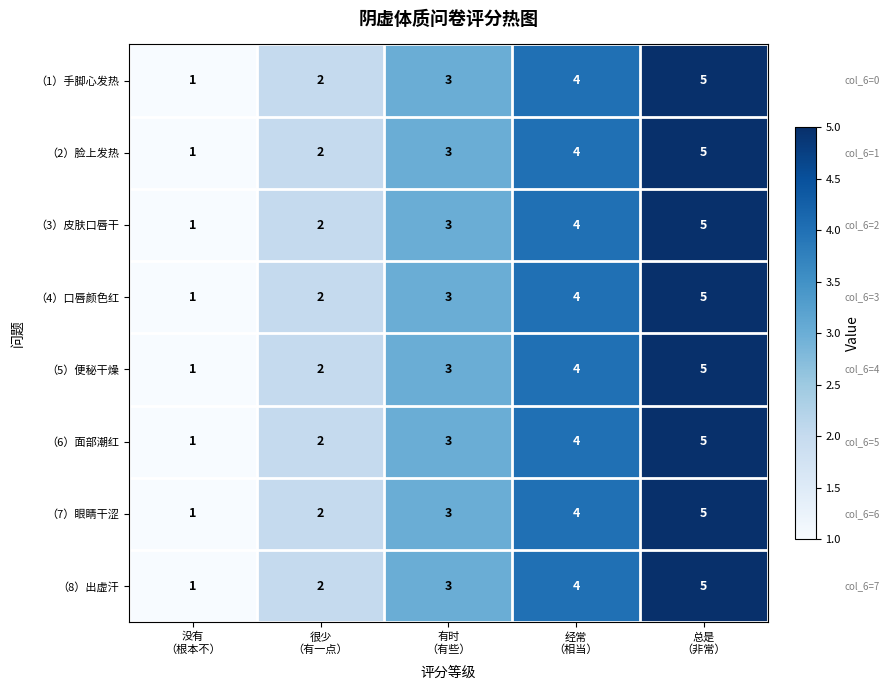

What is the difference between the second highest and minimum values in the （3）皮肤口唇干 series?

3